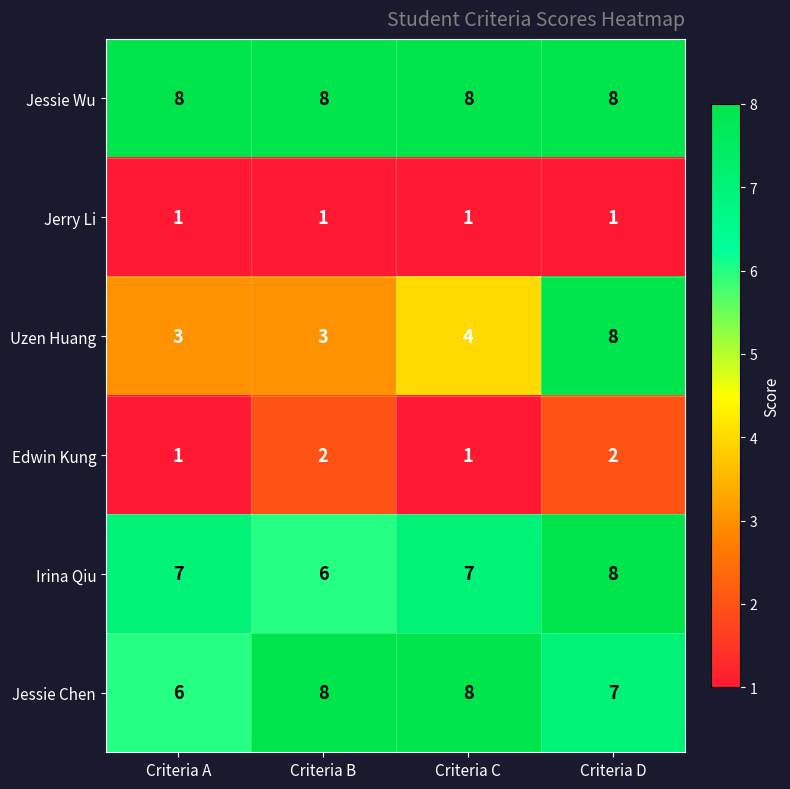

At which label does Irina Qiu reach its minimum?

Criteria B